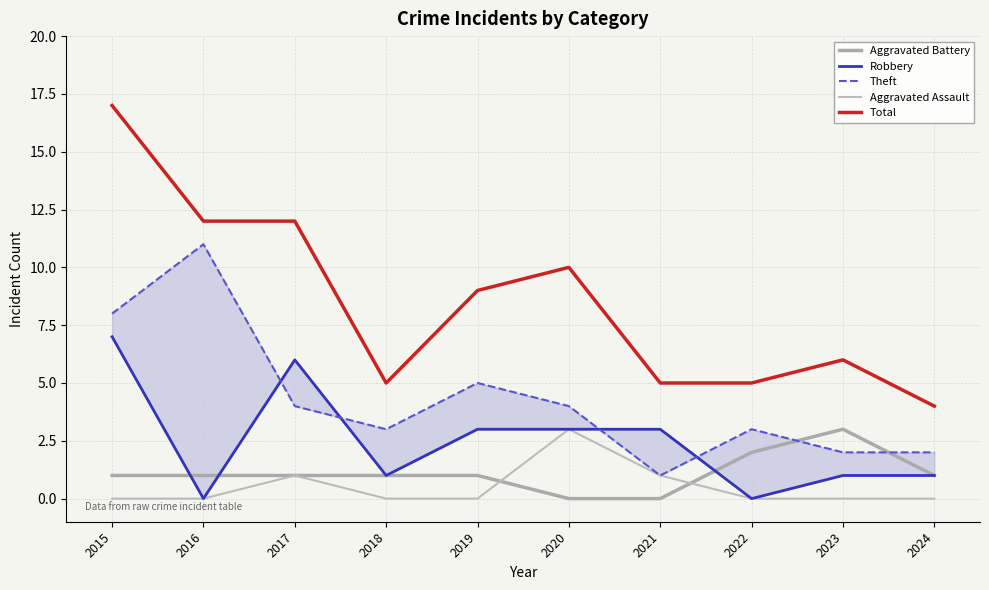

In Theft, how many points are higher than both neighbors (excluding endpoints)?

3